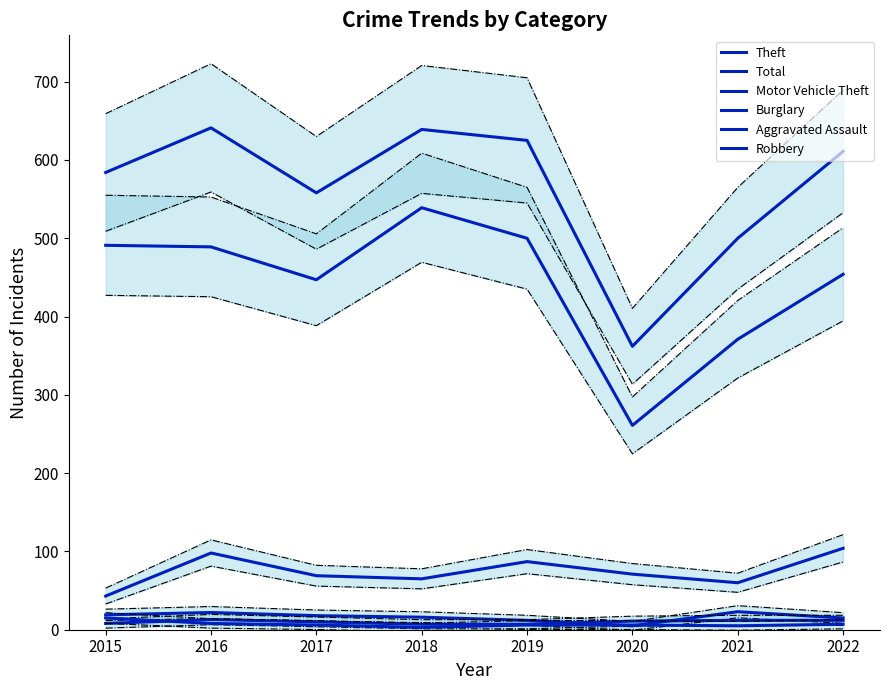

Reading left to right, transcribe all the data shown in this chart.

Theft: 2015=491	2016=489	2017=447	2018=539	2019=500	2020=261	2021=371	2022=454
Total: 2015=584	2016=641	2017=558	2018=639	2019=625	2020=362	2021=500	2022=611
Motor Vehicle Theft: 2015=43	2016=98	2017=69	2018=65	2019=87	2020=71	2021=60	2022=104
Burglary: 2015=19	2016=22	2017=18	2018=16	2019=12	2020=5	2021=23	2022=15
Aggravated Assault: 2015=8	2016=13	2017=10	2018=7	2019=7	2020=11	2021=12	2022=12
Robbery: 2015=15	2016=8	2017=6	2018=3	2019=6	2020=6	2021=5	2022=7